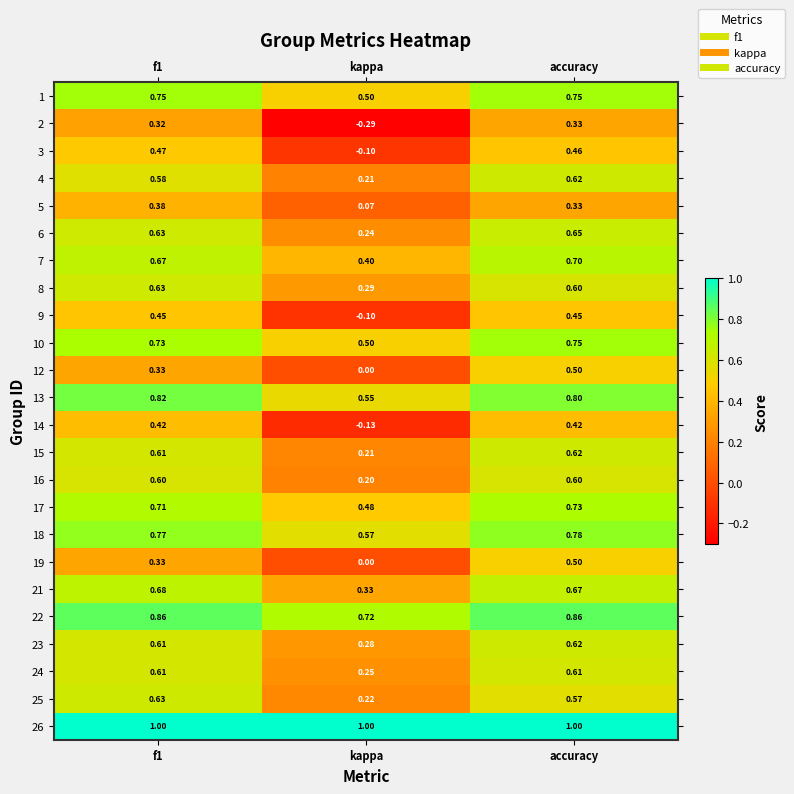

At which category is the sum across all series the highest?

accuracy